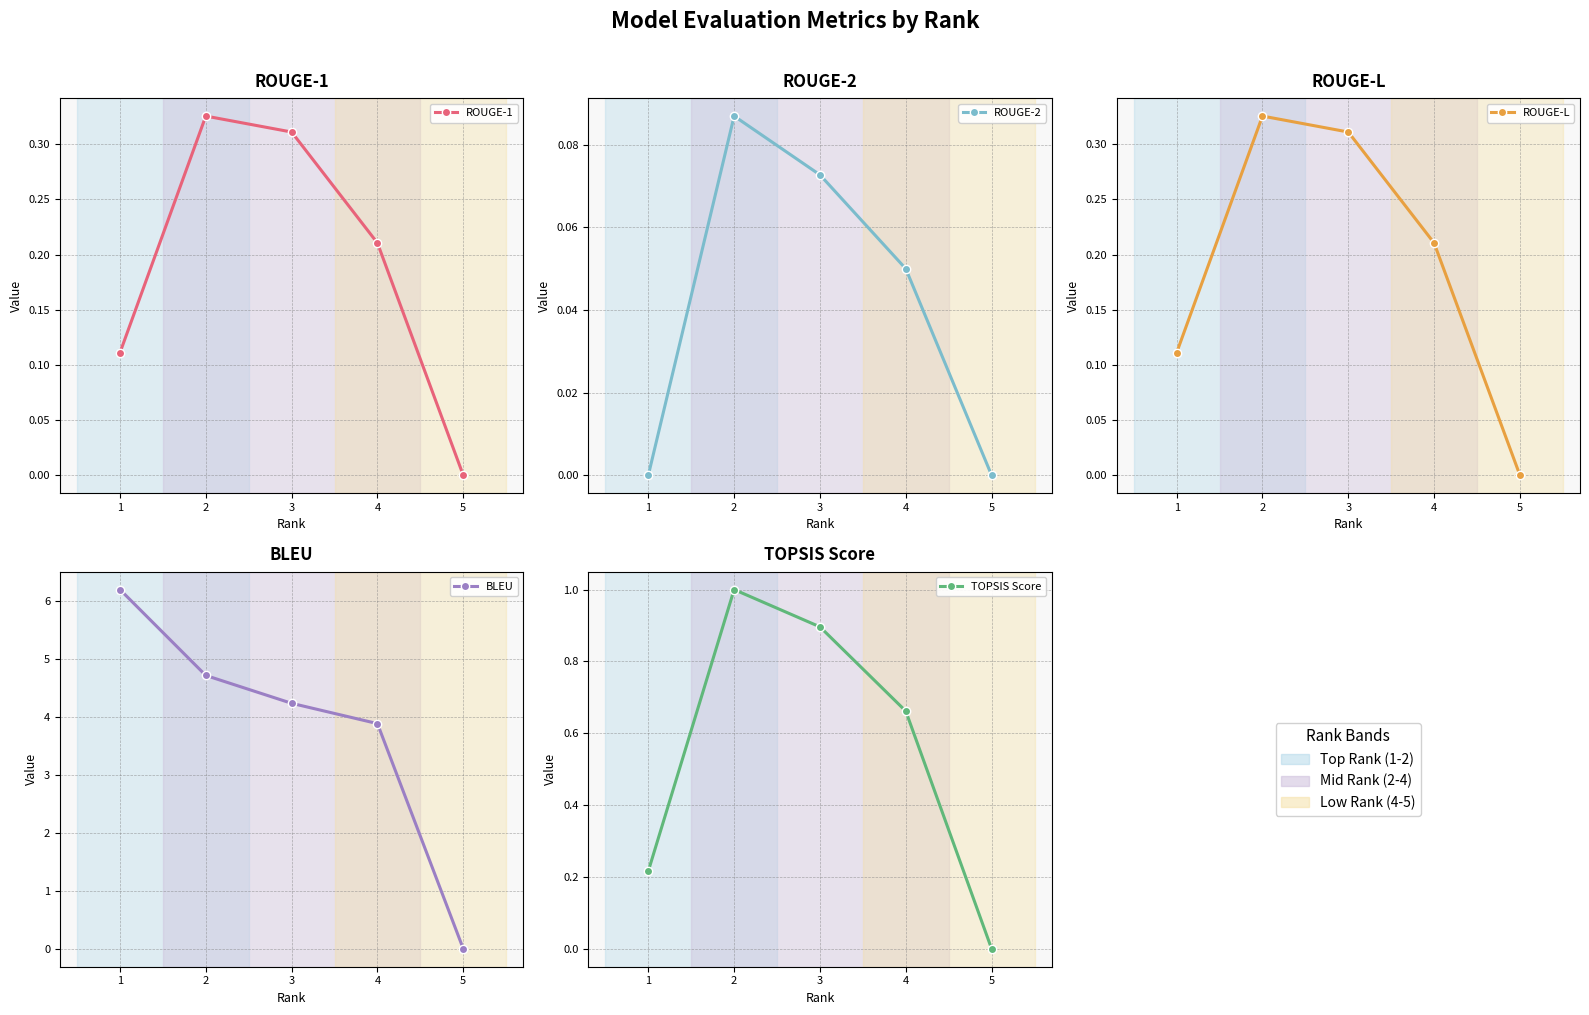

Reading right to left, transcribe all the data shown in this chart.

ROUGE-1: 5=0.0	4=0.2	3=0.3	2=0.3	1=0.1
ROUGE-2: 5=0.0	4=0.0	3=0.1	2=0.1	1=0.0
ROUGE-L: 5=0.0	4=0.2	3=0.3	2=0.3	1=0.1
BLEU: 5=0.0	4=3.9	3=4.2	2=4.7	1=6.2
TOPSIS Score: 5=0.0	4=0.7	3=0.9	2=1.0	1=0.2